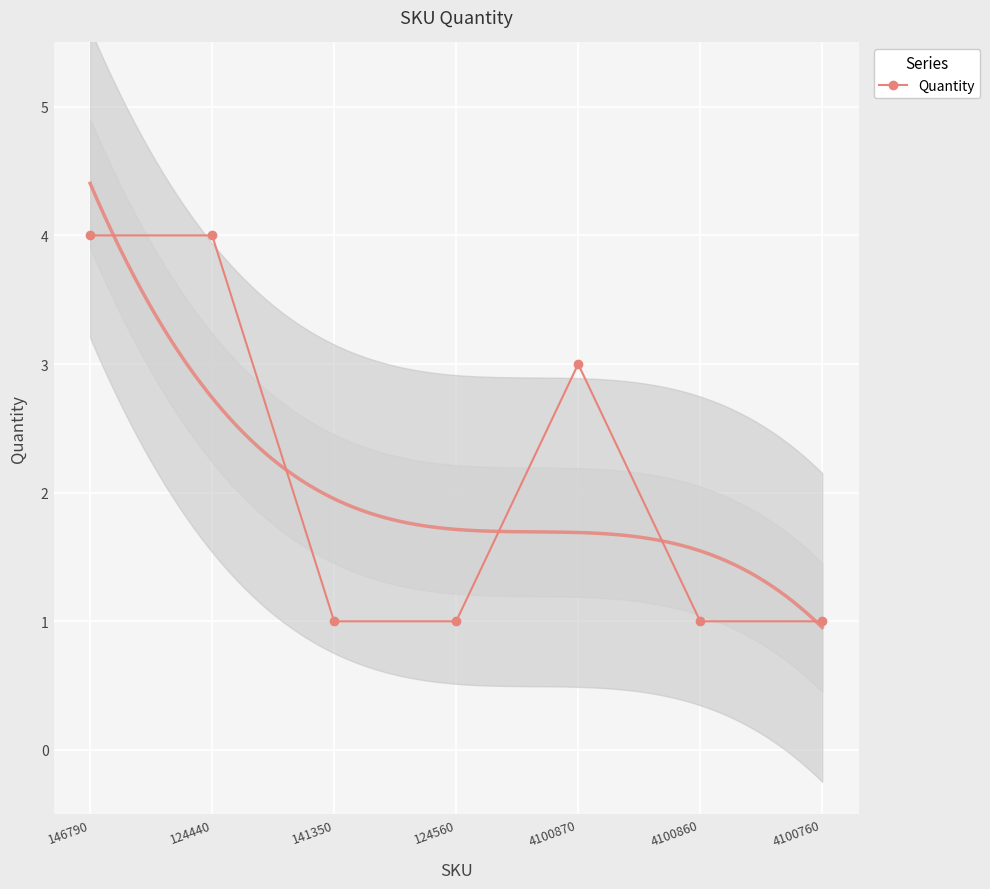

True or false: Quantity has more than 0 interior local peaks.

True